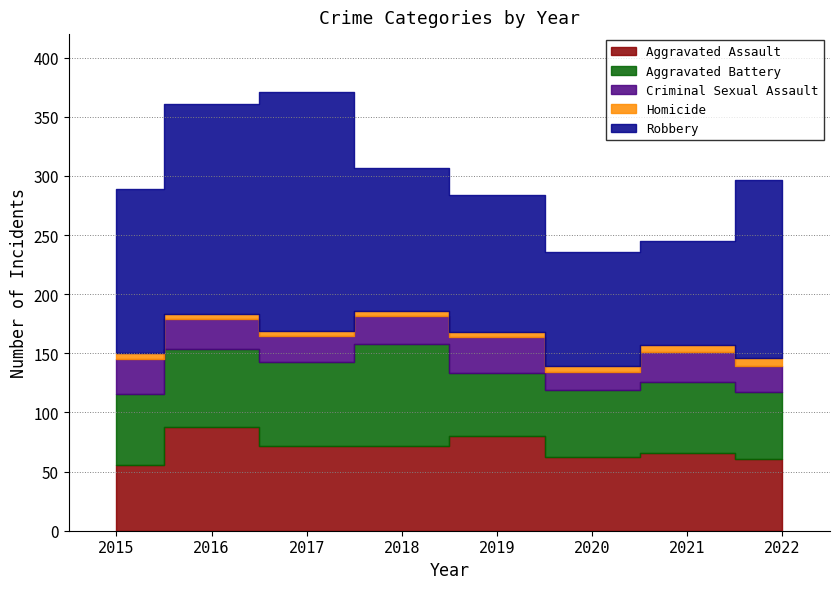

Rank the series at 2021 from lowest to highest value.

Homicide, Criminal Sexual Assault, Aggravated Battery, Aggravated Assault, Robbery